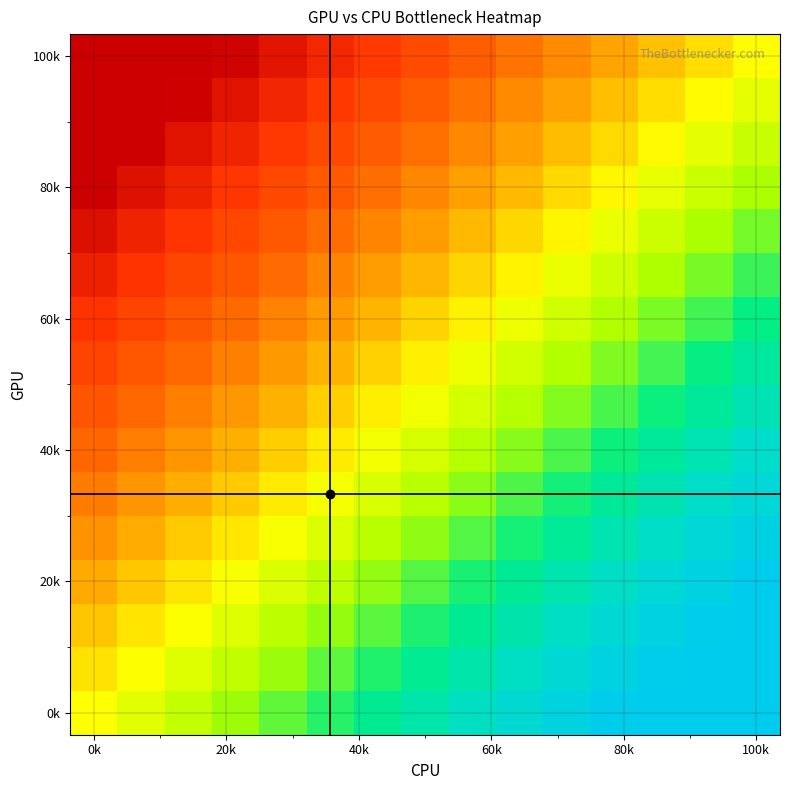

At which category is the sum across all series the highest?

14